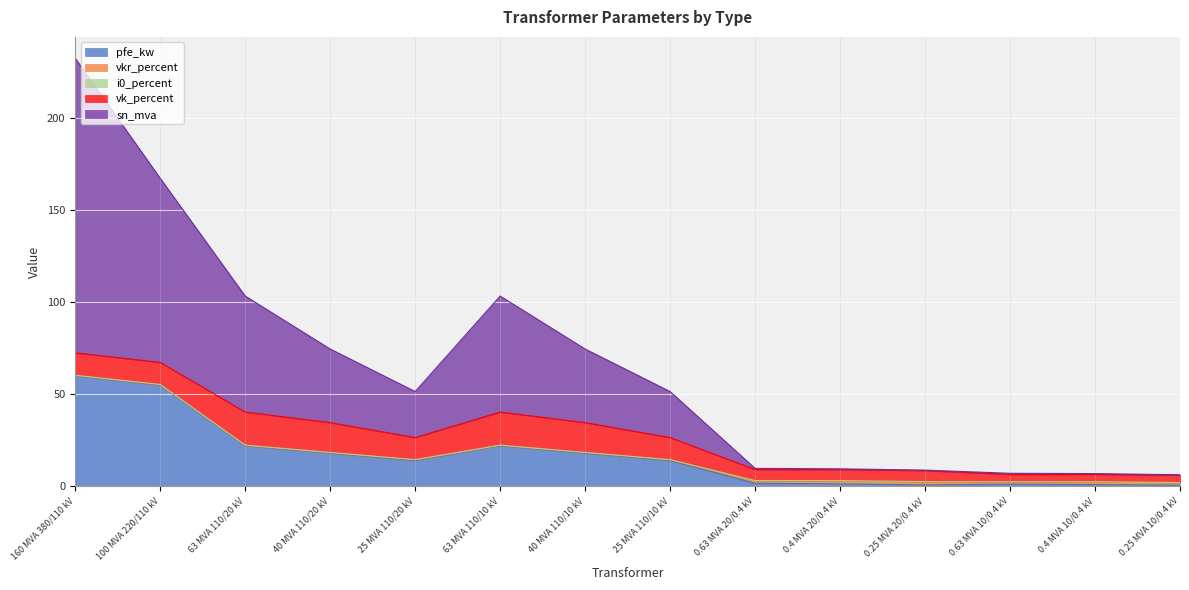

At which category does vkr_percent reach its first local peak?

25 MVA 110/20 kV